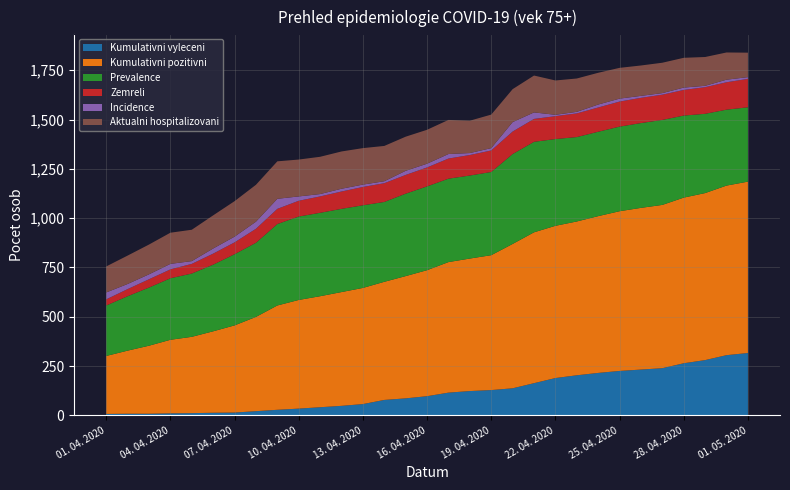

Reading left to right, transcribe all the data shown in this chart.

Kumulativni vyleceni: 01. 04. 2020=7	02. 04. 2020=8	03. 04. 2020=8	04. 04. 2020=10	05. 04. 2020=11	06. 04. 2020=13	07. 04. 2020=14	08. 04. 2020=21	09. 04. 2020=28	10. 04. 2020=34	11. 04. 2020=41	12. 04. 2020=48	13. 04. 2020=57	14. 04. 2020=78	15. 04. 2020=86	16. 04. 2020=97	17. 04. 2020=115	18. 04. 2020=123	19. 04. 2020=128	20. 04. 2020=137	21. 04. 2020=163	22. 04. 2020=189	23. 04. 2020=203	24. 04. 2020=215	25. 04. 2020=225	26. 04. 2020=232	27. 04. 2020=239	28. 04. 2020=264	29. 04. 2020=280	30. 04. 2020=305	01. 05. 2020=316
Kumulativni pozitivni: 01. 04. 2020=294	02. 04. 2020=320	03. 04. 2020=345	04. 04. 2020=373	05. 04. 2020=387	06. 04. 2020=413	07. 04. 2020=442	08. 04. 2020=478	09. 04. 2020=529	10. 04. 2020=551	11. 04. 2020=563	12. 04. 2020=577	13. 04. 2020=589	14. 04. 2020=599	15. 04. 2020=620	16. 04. 2020=639	17. 04. 2020=662	18. 04. 2020=672	19. 04. 2020=684	20. 04. 2020=732	21. 04. 2020=765	22. 04. 2020=772	23. 04. 2020=780	24. 04. 2020=795	25. 04. 2020=810	26. 04. 2020=820	27. 04. 2020=828	28. 04. 2020=840	29. 04. 2020=847	30. 04. 2020=860	01. 05. 2020=869
Prevalence: 01. 04. 2020=256	02. 04. 2020=276	03. 04. 2020=295	04. 04. 2020=312	05. 04. 2020=321	06. 04. 2020=338	07. 04. 2020=361	08. 04. 2020=376	09. 04. 2020=413	10. 04. 2020=423	11. 04. 2020=423	12. 04. 2020=422	13. 04. 2020=419	14. 04. 2020=405	15. 04. 2020=418	16. 04. 2020=425	17. 04. 2020=423	18. 04. 2020=421	19. 04. 2020=422	20. 04. 2020=456	21. 04. 2020=459	22. 04. 2020=440	23. 04. 2020=428	24. 04. 2020=428	25. 04. 2020=429	26. 04. 2020=430	27. 04. 2020=431	28. 04. 2020=416	29. 04. 2020=402	30. 04. 2020=385	01. 05. 2020=377
Zemreli: 01. 04. 2020=31	02. 04. 2020=36	03. 04. 2020=42	04. 04. 2020=45	05. 04. 2020=49	06. 04. 2020=56	07. 04. 2020=60	08. 04. 2020=71	09. 04. 2020=77	10. 04. 2020=80	11. 04. 2020=83	12. 04. 2020=88	13. 04. 2020=93	14. 04. 2020=95	15. 04. 2020=95	16. 04. 2020=96	17. 04. 2020=102	18. 04. 2020=104	19. 04. 2020=109	20. 04. 2020=114	21. 04. 2020=116	22. 04. 2020=116	23. 04. 2020=120	24. 04. 2020=123	25. 04. 2020=127	26. 04. 2020=128	27. 04. 2020=128	28. 04. 2020=130	29. 04. 2020=135	30. 04. 2020=139	01. 05. 2020=144
Incidence: 01. 04. 2020=35	02. 04. 2020=26	03. 04. 2020=25	04. 04. 2020=28	05. 04. 2020=14	06. 04. 2020=26	07. 04. 2020=29	08. 04. 2020=36	09. 04. 2020=51	10. 04. 2020=22	11. 04. 2020=12	12. 04. 2020=14	13. 04. 2020=12	14. 04. 2020=10	15. 04. 2020=21	16. 04. 2020=19	17. 04. 2020=23	18. 04. 2020=10	19. 04. 2020=12	20. 04. 2020=48	21. 04. 2020=33	22. 04. 2020=7	23. 04. 2020=8	24. 04. 2020=15	25. 04. 2020=15	26. 04. 2020=10	27. 04. 2020=8	28. 04. 2020=12	29. 04. 2020=7	30. 04. 2020=13	01. 05. 2020=9
Aktualni hospitalizovani: 01. 04. 2020=132	02. 04. 2020=144	03. 04. 2020=151	04. 04. 2020=158	05. 04. 2020=159	06. 04. 2020=168	07. 04. 2020=180	08. 04. 2020=187	09. 04. 2020=190	10. 04. 2020=187	11. 04. 2020=189	12. 04. 2020=189	13. 04. 2020=185	14. 04. 2020=179	15. 04. 2020=173	16. 04. 2020=172	17. 04. 2020=173	18. 04. 2020=164	19. 04. 2020=170	20. 04. 2020=167	21. 04. 2020=187	22. 04. 2020=174	23. 04. 2020=169	24. 04. 2020=161	25. 04. 2020=156	26. 04. 2020=154	27. 04. 2020=154	28. 04. 2020=151	29. 04. 2020=146	30. 04. 2020=138	01. 05. 2020=124